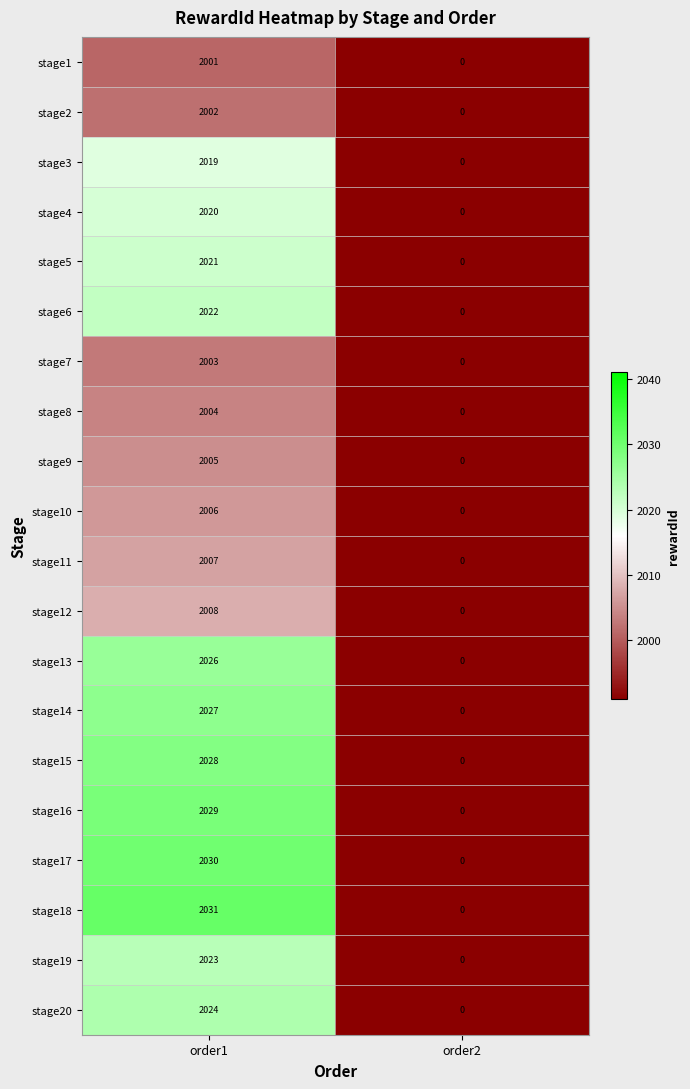

The value of stage13 at order1 is 2026. True or false?

True